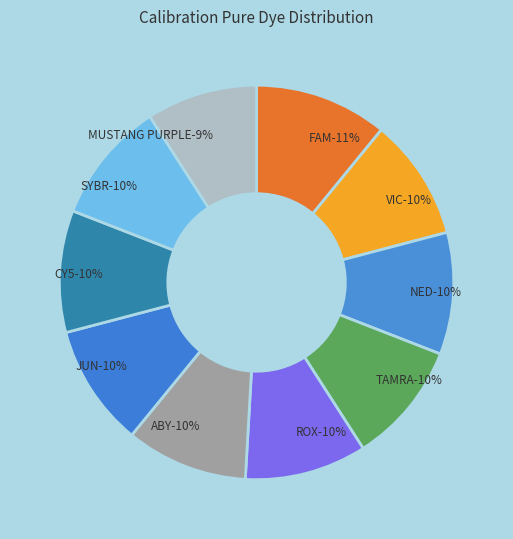

Which has a higher value, ROX or ABY?

ROX